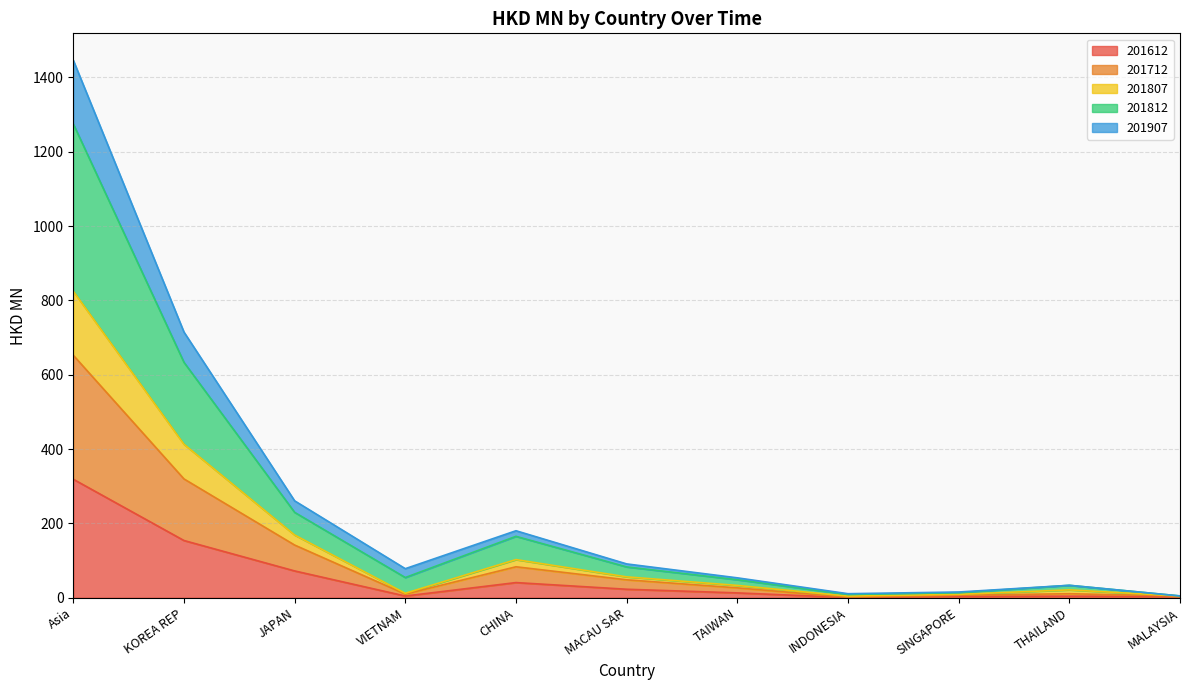

At which category is the sum across all series the highest?

Asia